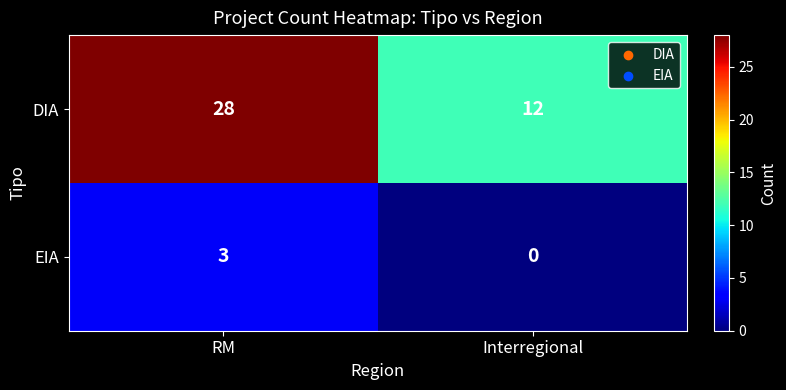

At how many categories does at least one series exceed 0?

2